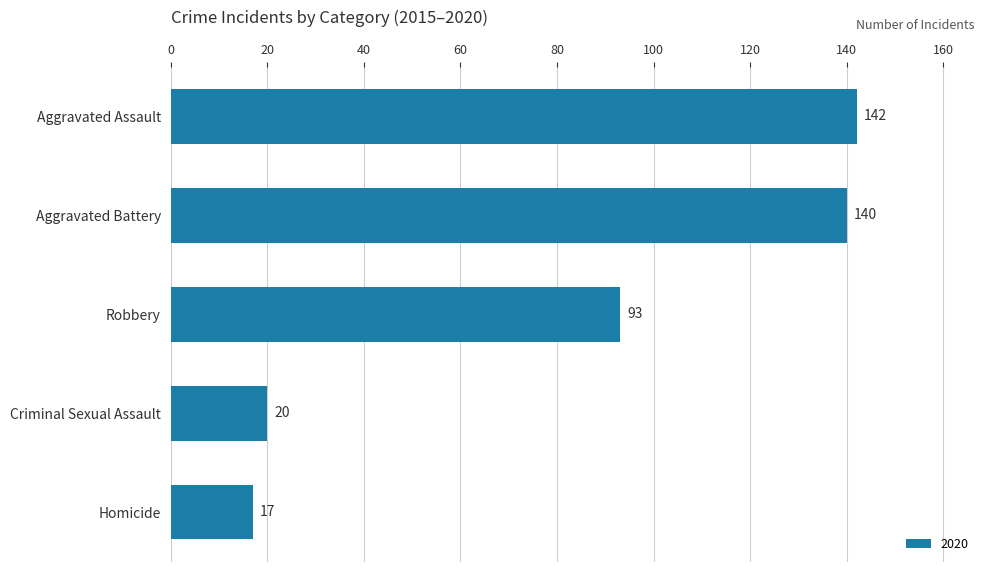

What position from the bottom is Robbery?

3